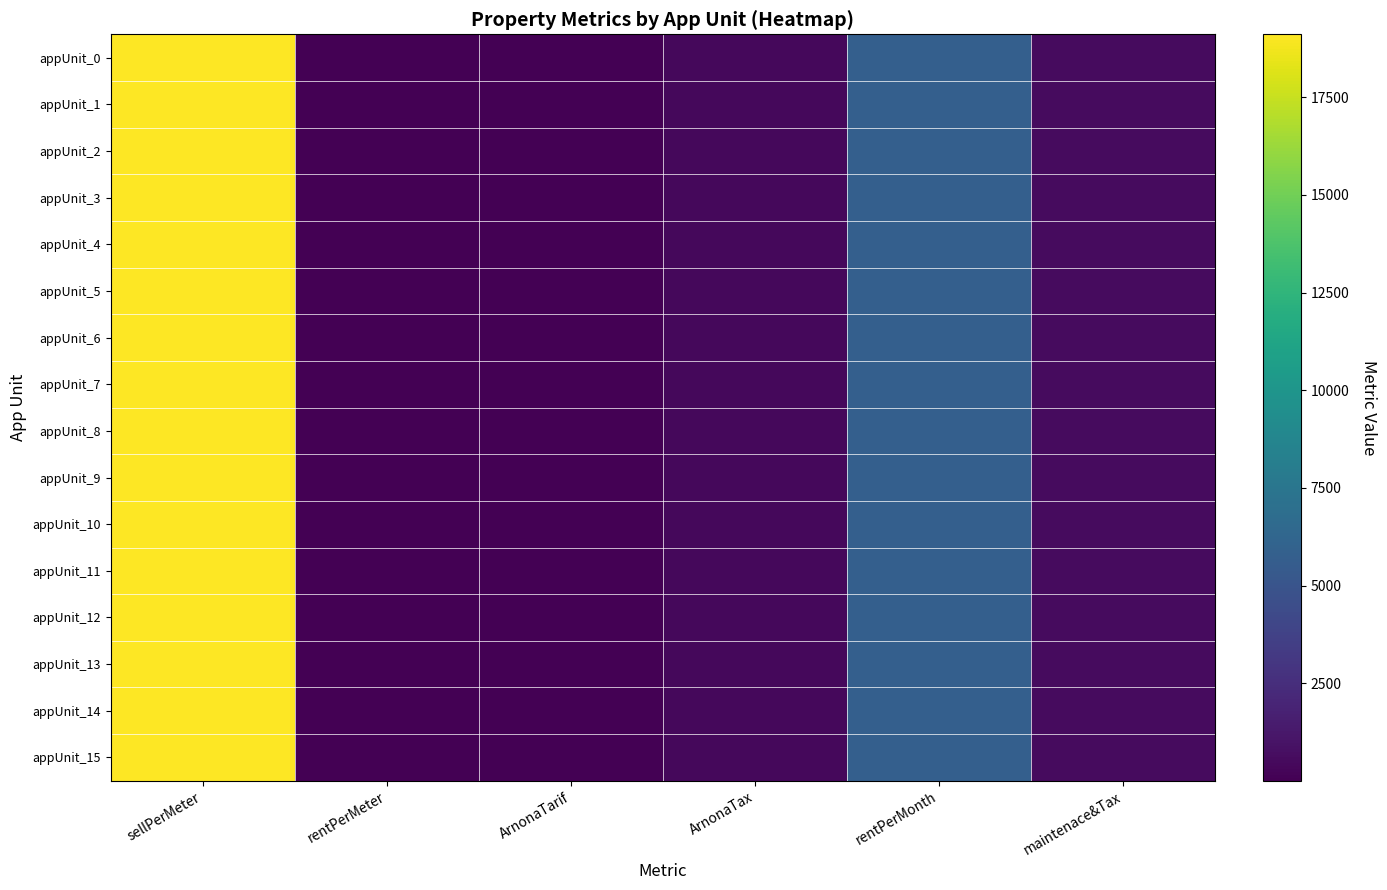

What is the smallest value displayed?

5.4